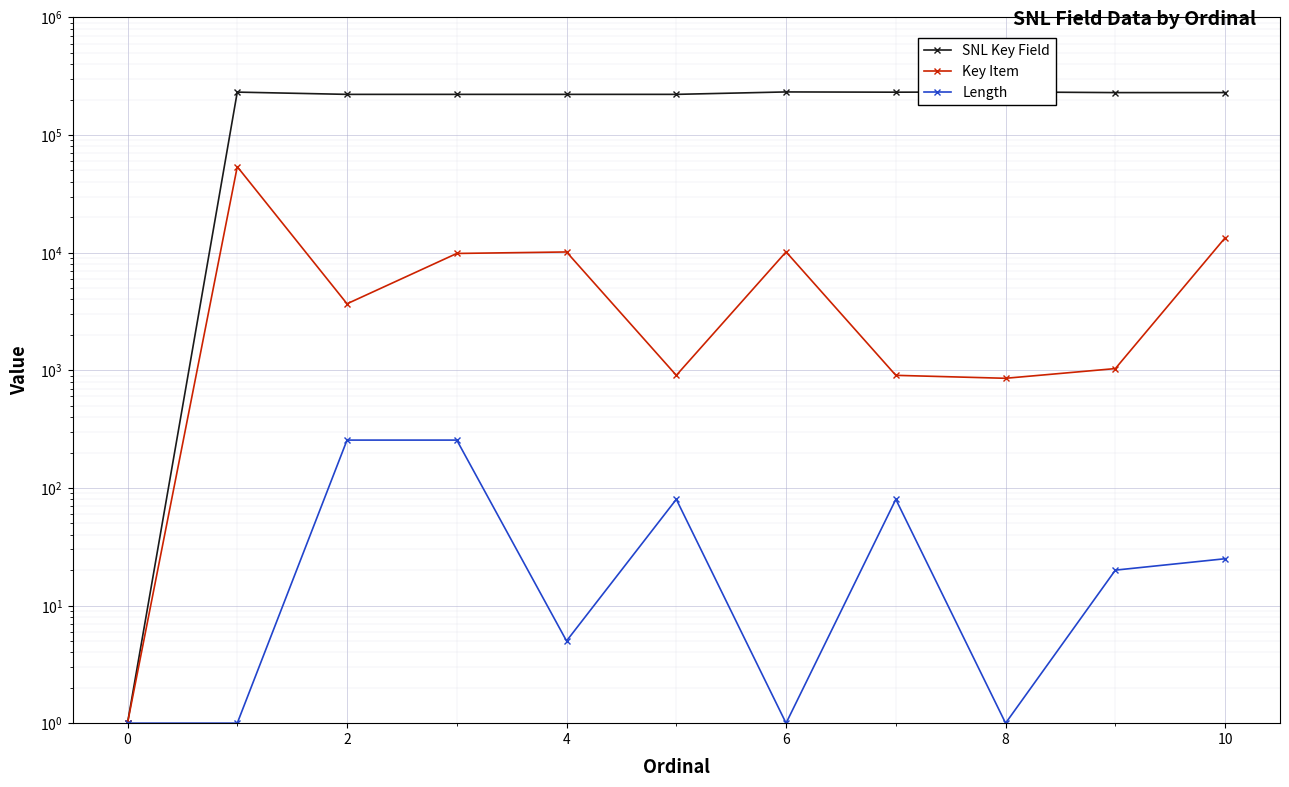

How many series are shown in this chart?

3